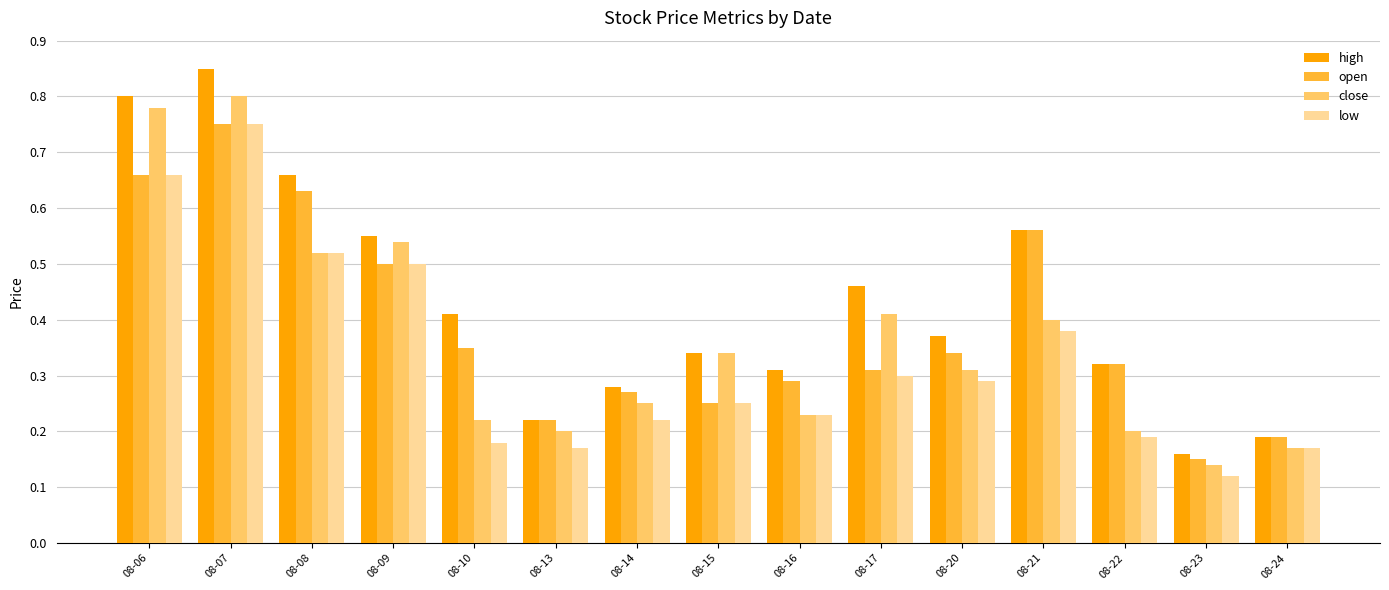

Which series has the largest range (max minus min)?

high